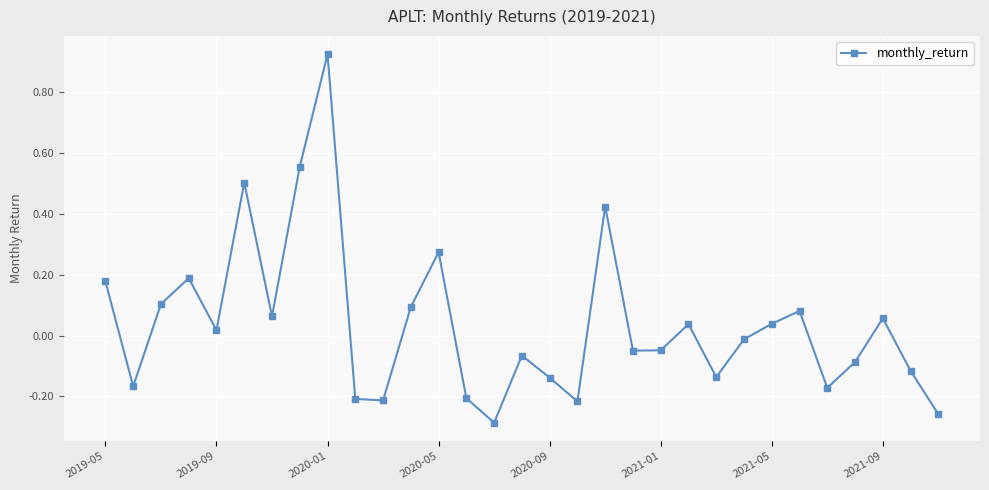

What is the value of the 6th point from the left?

0.5